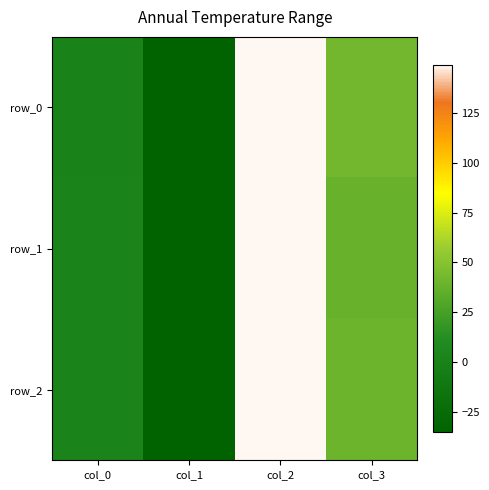

What is the difference between the maximum and second lowest values in the row_2 series?

147.2